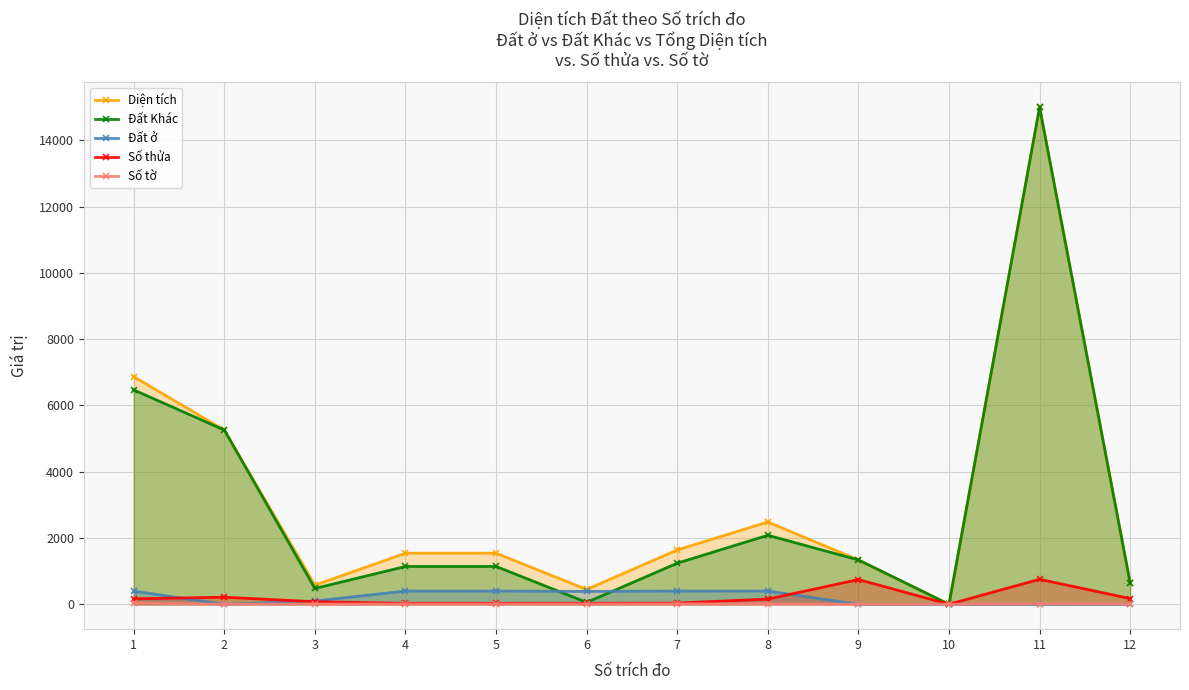

Reading left to right, what are all the values shown in this chart?

Diện tích: 6870.9	5259.3	579.6	1542.9	1542.9	447.8	1641.7	2484.5	1339.4	0.0	14999.6	641.2
Đất Khác: 6470.9	5259.3	479.6	1142.9	1142.9	57.8	1241.7	2084.5	1339.4	0.0	14999.6	641.2
Đất ở: 400.0	0.0	100.0	400.0	400.0	390.0	400.0	400.0	0.0	0.0	0.0	0.0
Số thửa: 165.0	215.0	78.0	29.0	29.0	28.0	37.0	158.0	747.0	2.0	755.0	173.0
Số tờ: 36.0	2.0	10.0	9.0	9.0	9.0	13.0	14.0	2.0	3.0	14.0	10.0